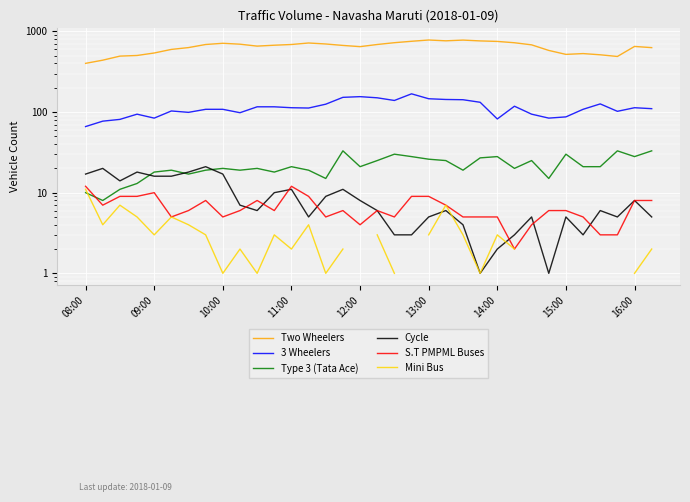

True or false: Two Wheelers and Cycle intersect in this chart.

False